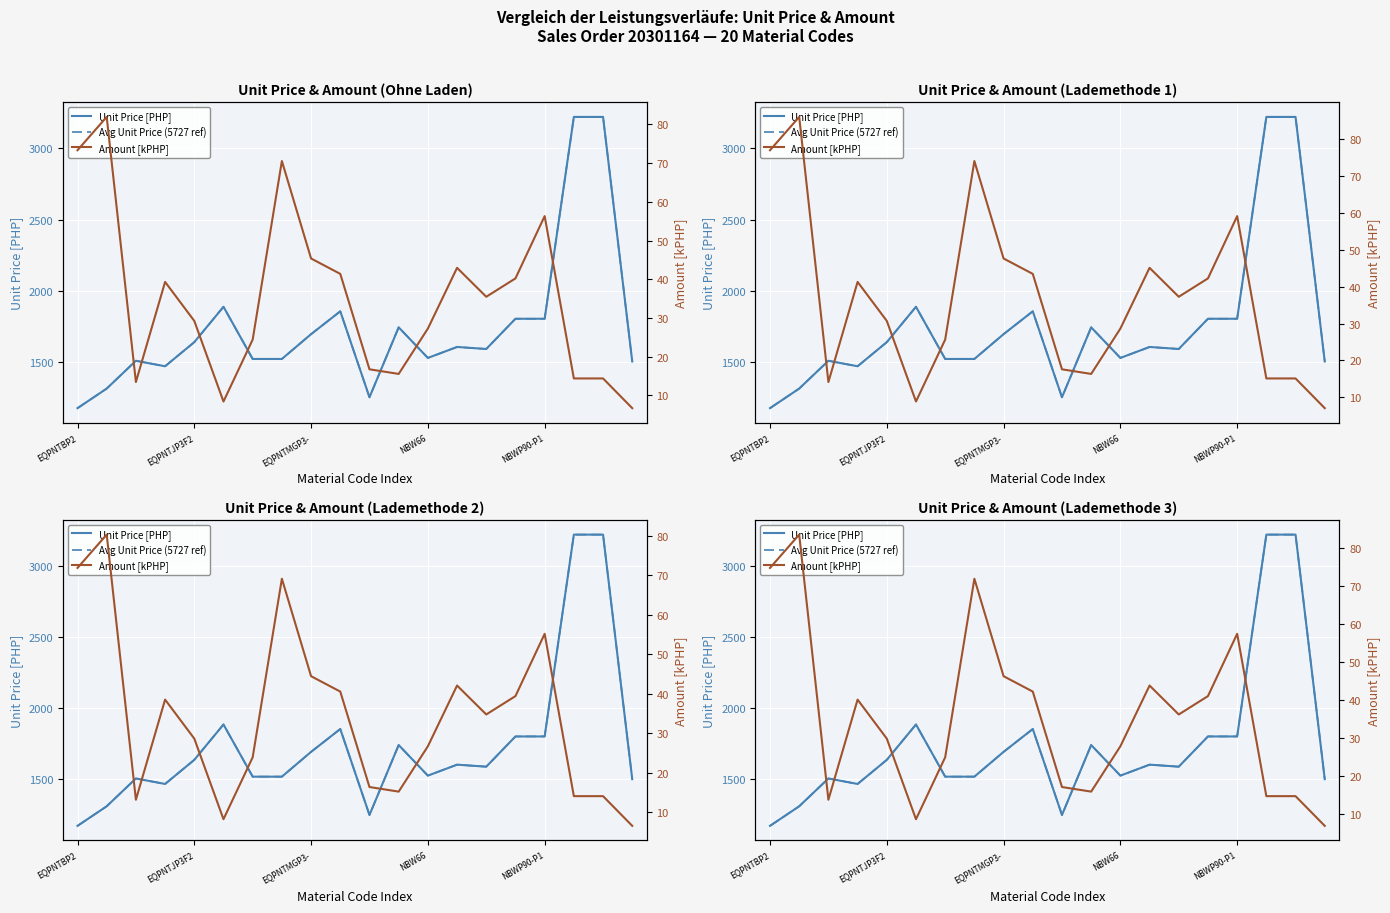

Rank the series at EQPNTMGP3- from lowest to highest value.

Amount [kPHP], Unit Price [PHP], Avg Unit Price (5727 ref)